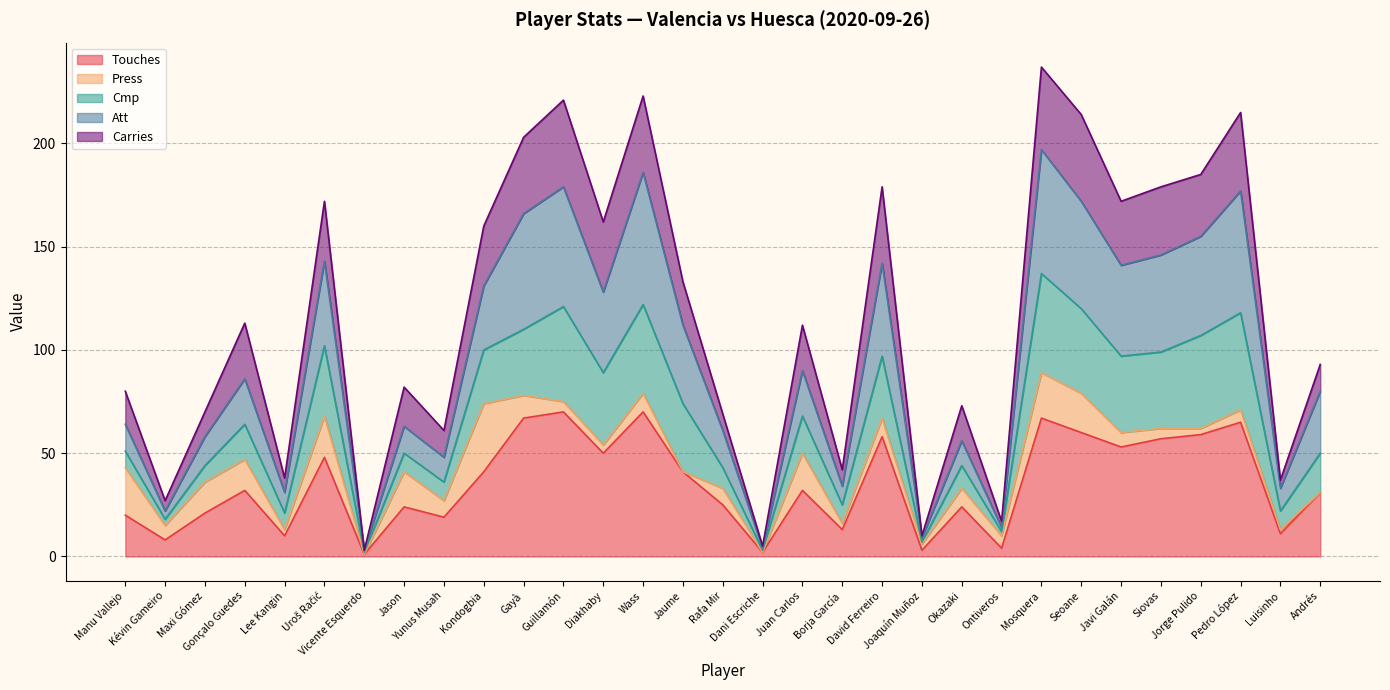

At which label does Touches reach its minimum?

Vicente Esquerdo